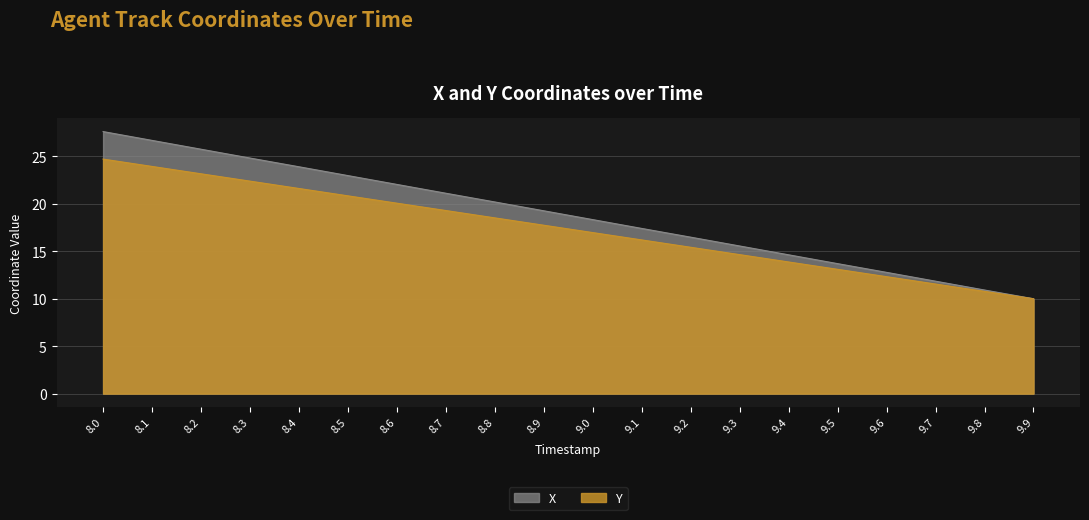

What is the difference between the highest and lowest values at 9.6?

0.5